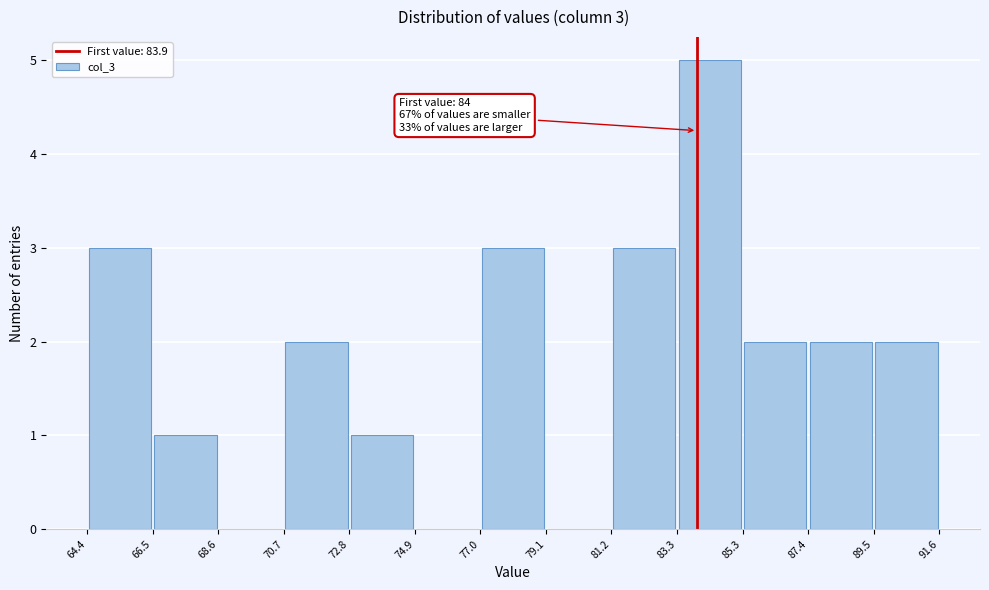

Which range on the x-axis has the tallest bar?

83.3 to 85.3